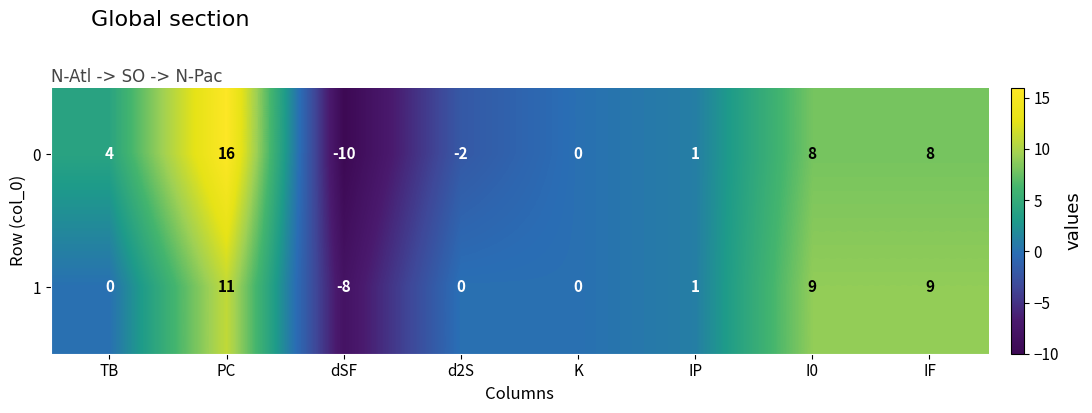

What is the difference between the 0 values at TB and I0?

4